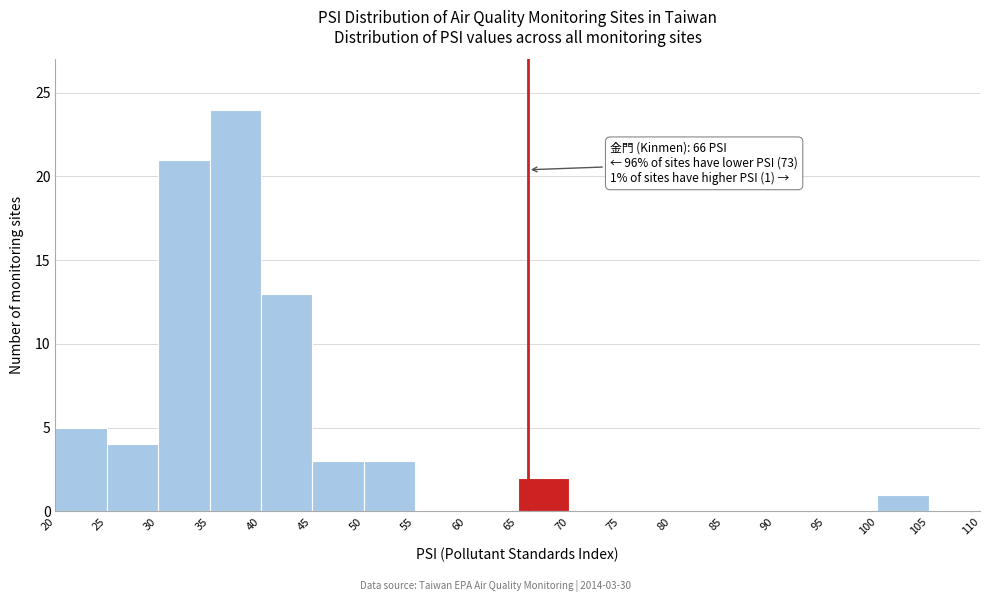

Over which range of the x-axis is the bar tallest?

35 to 40